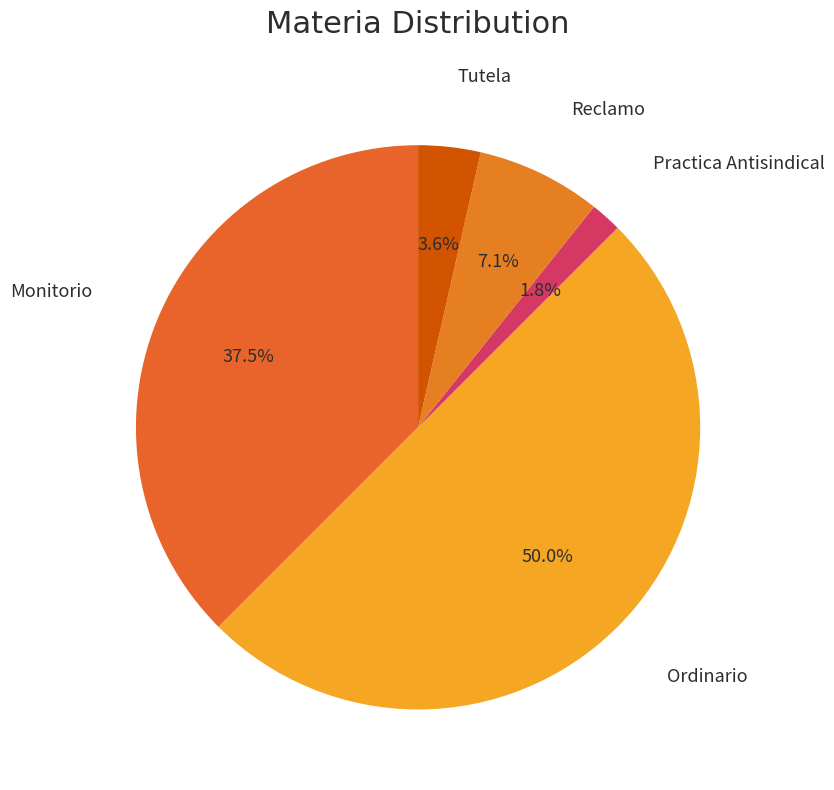

Does Monitorio account for over 50% of the chart?

No